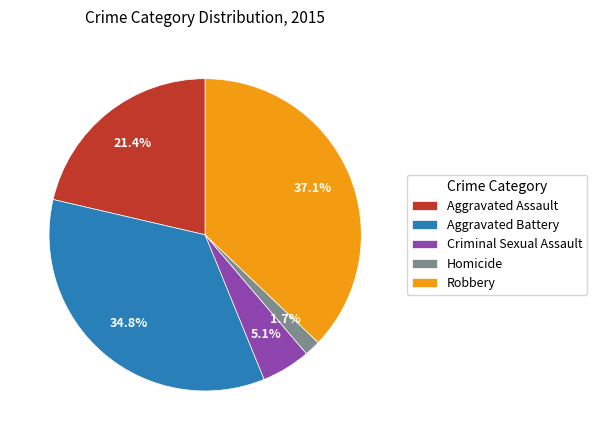

What is the smallest slice in the pie chart?

Homicide